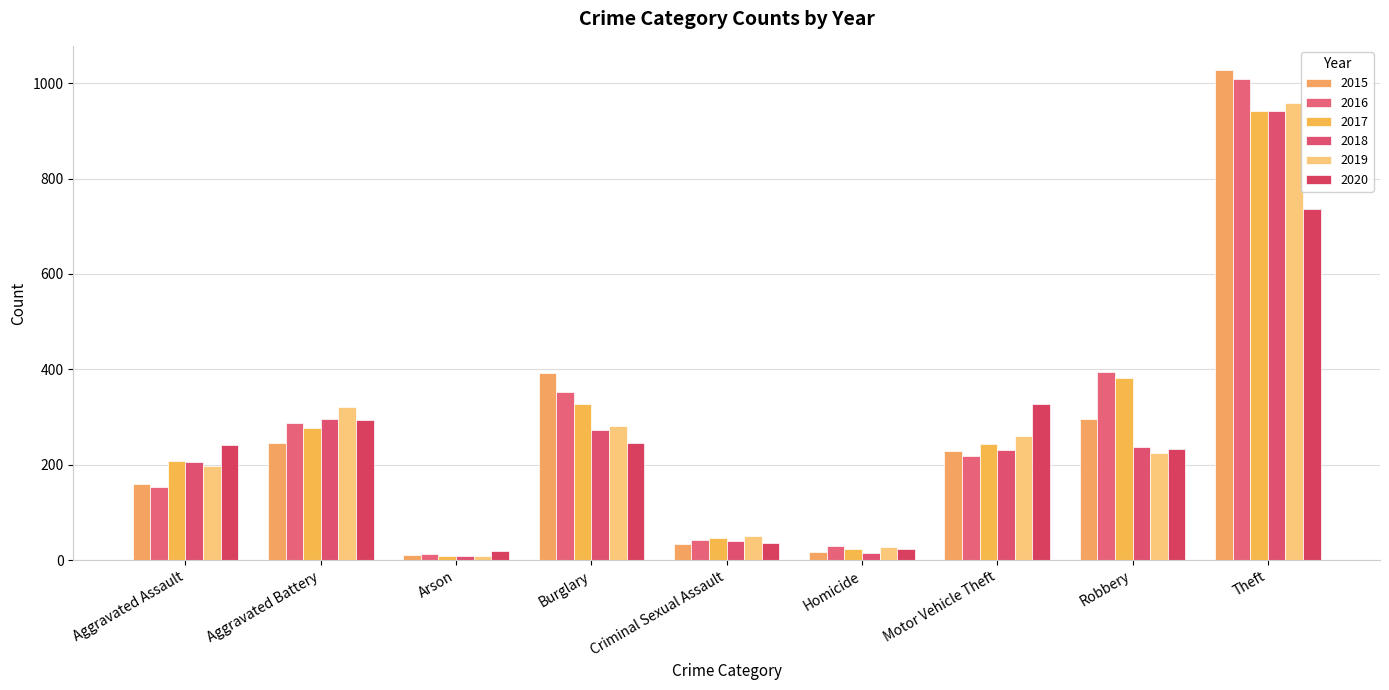

What is the approximate value of 2019 at Arson?

8